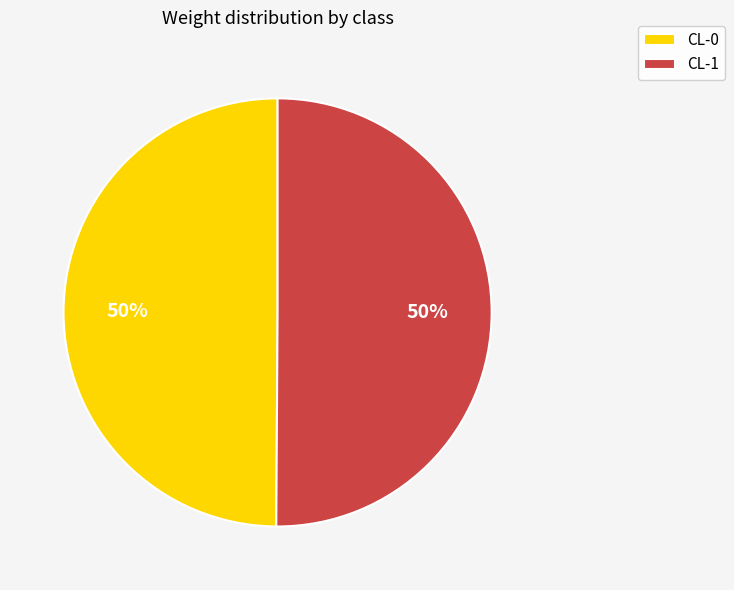

Do CL-0 and CL-1 together represent more than half of the pie?

Yes